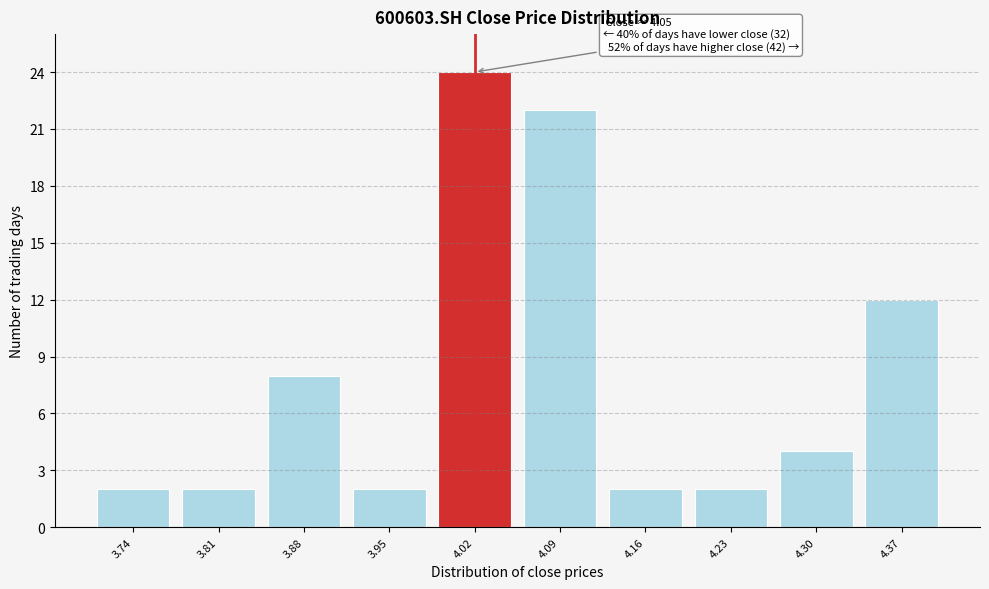

Reading left to right, list all the values displayed in this chart.

3.74=2	3.81=2	3.88=8	3.95=2	4.02=24	4.09=22	4.16=2	4.23=2	4.30=4	4.37=12